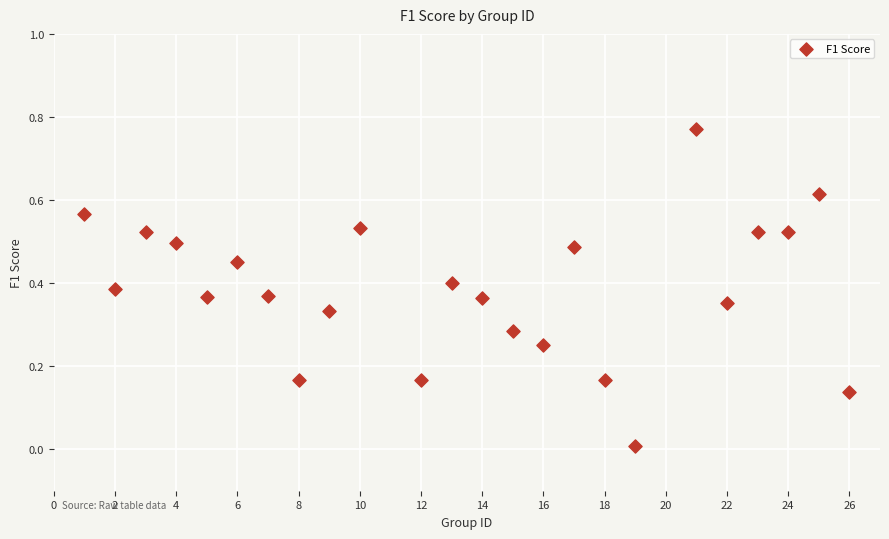

What is the range of X values (max minus min)?

25.0